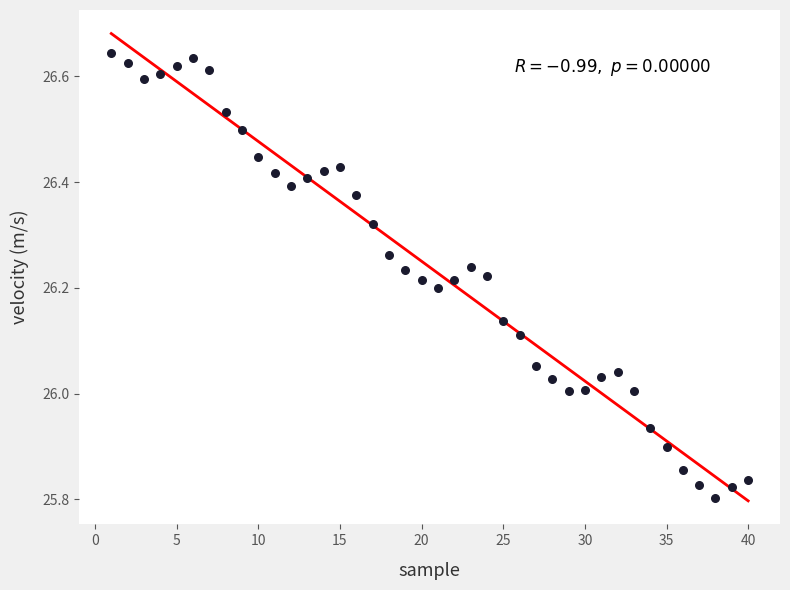

What is the range of Y values (max minus min)?

0.8